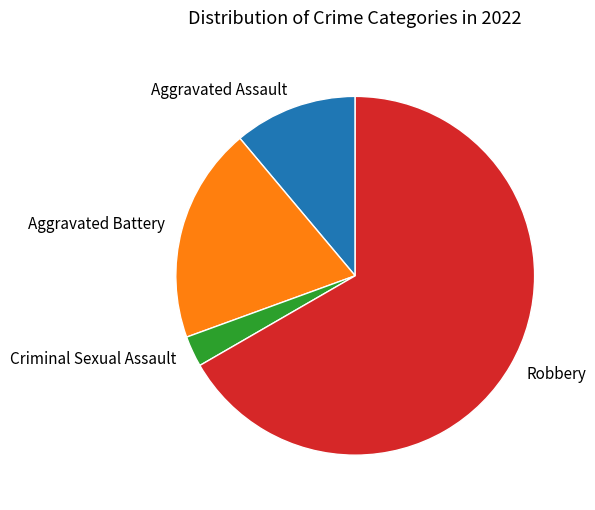

What is the largest slice in the pie chart?

Robbery